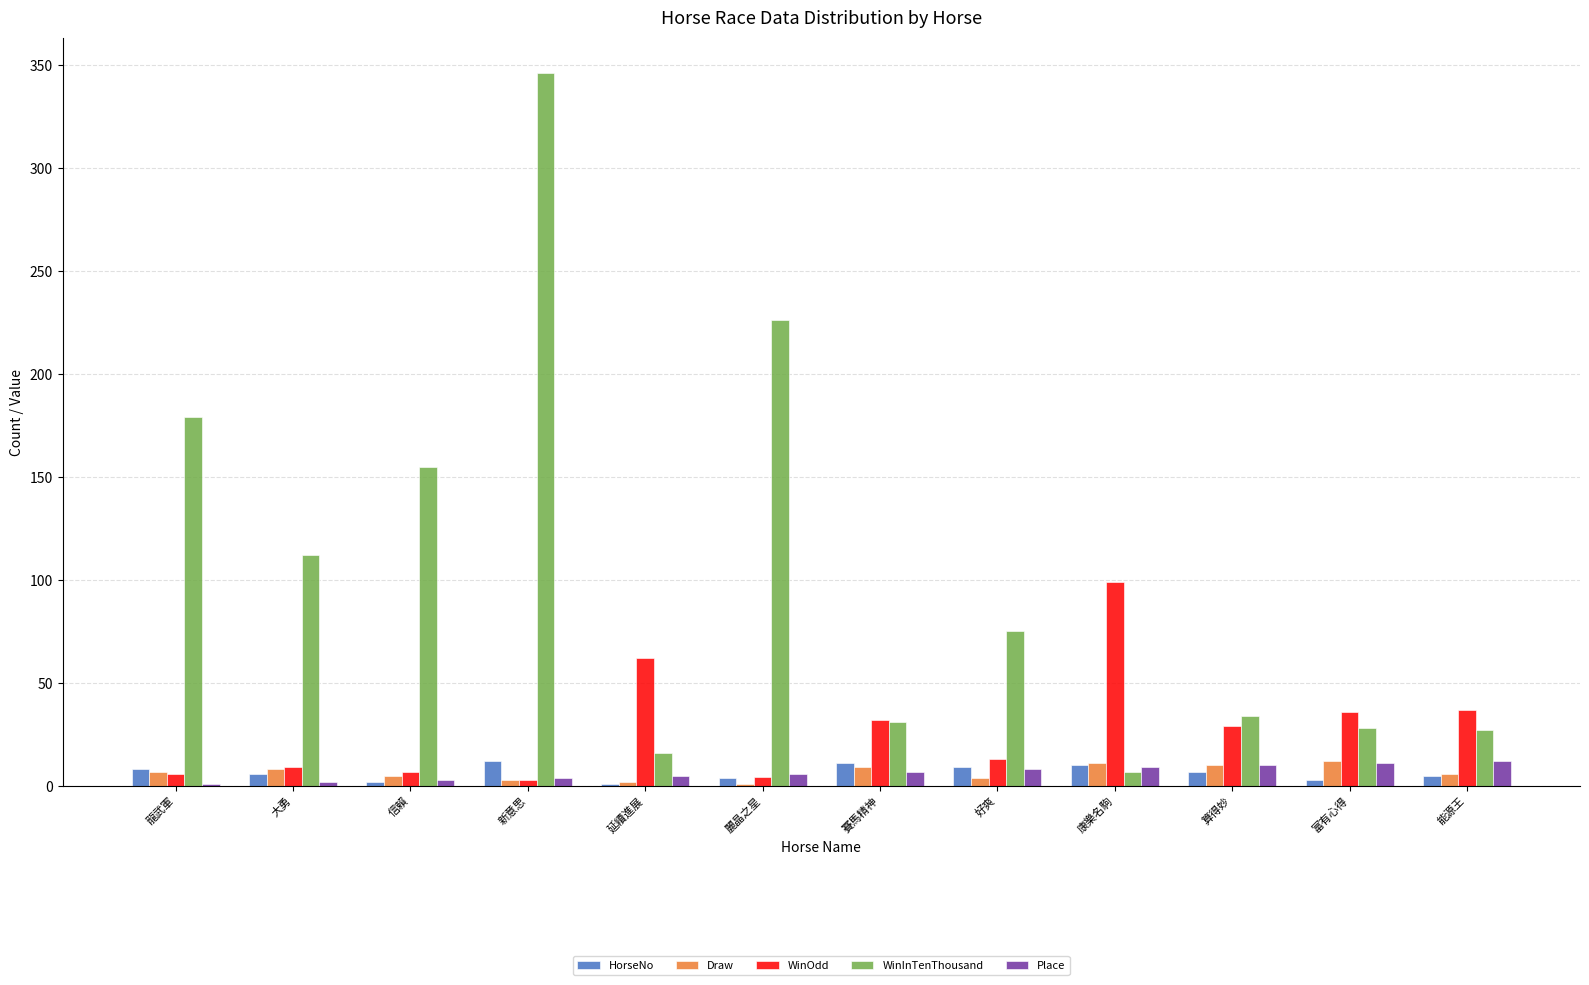

Which series has the largest total across all categories?

WinInTenThousand